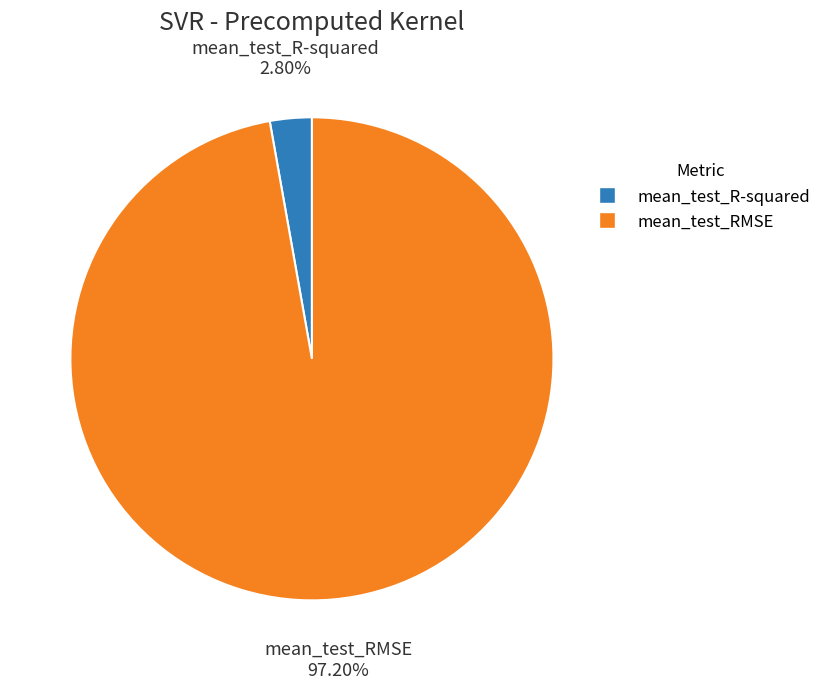

True or false: mean_test_R-squared accounts for 3% of the total.

True